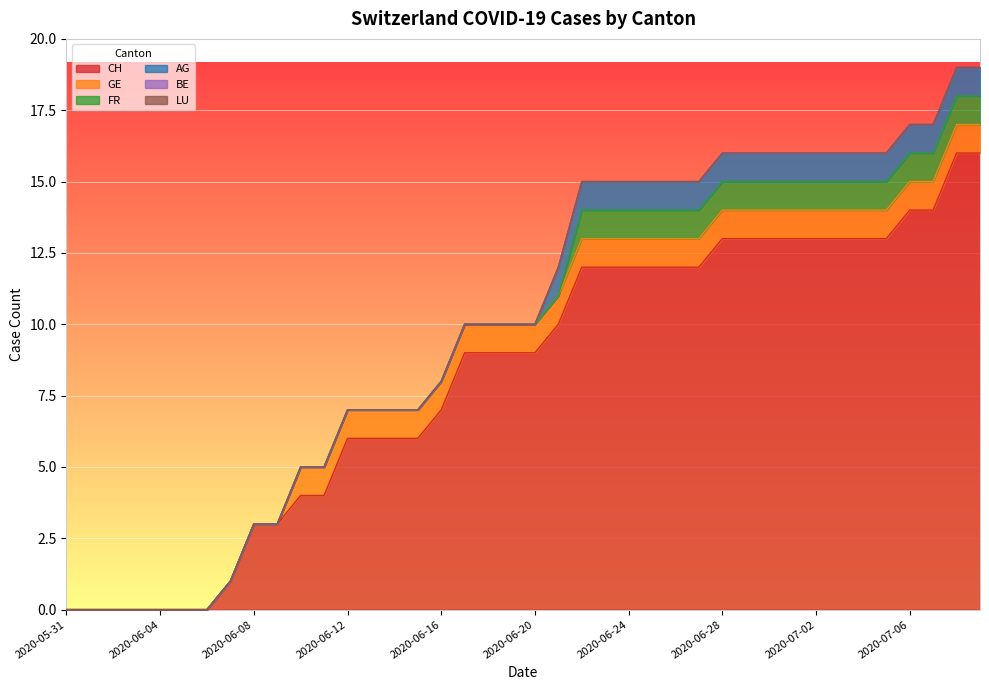

At how many categories does at least one series exceed 7?

23